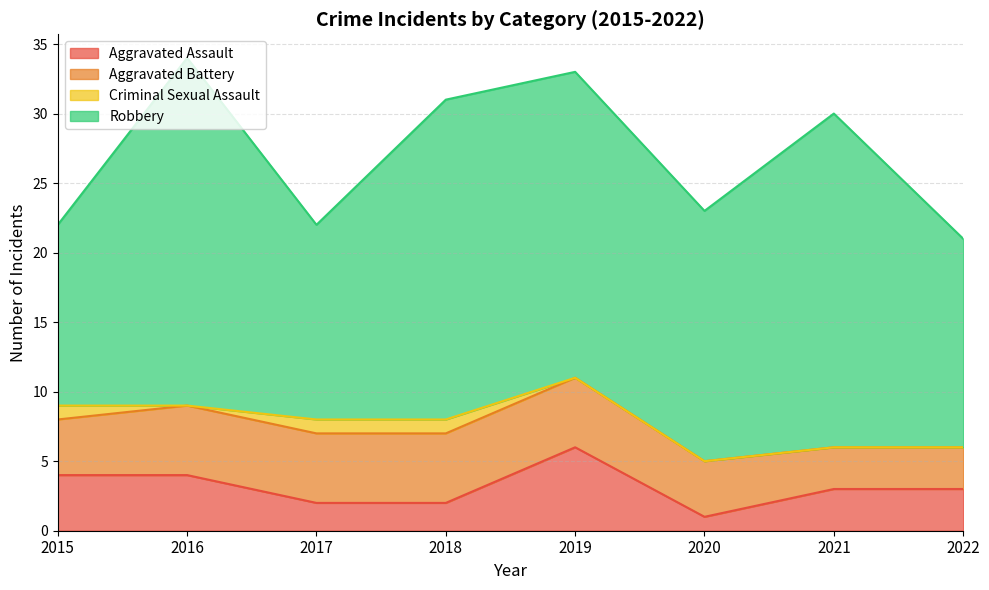

What value does the Aggravated Assault series have at 2016?

4